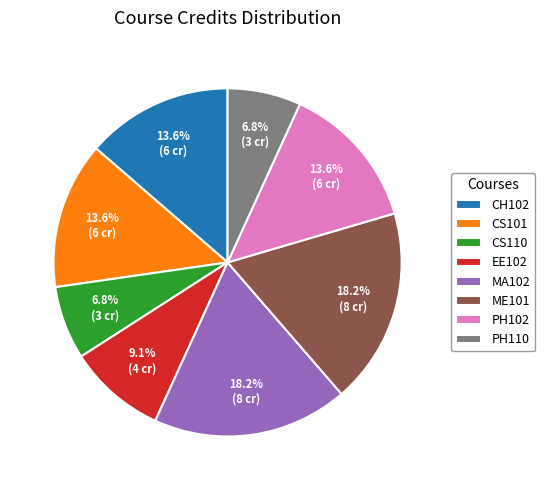

How many segments does this pie chart have?

8